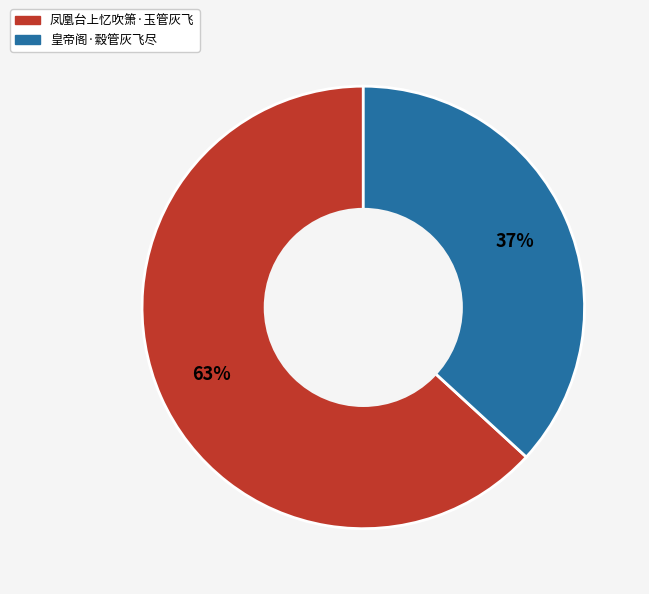

True or false: 皇帝阁·縠管灰飞尽 accounts for 25% of the total.

False